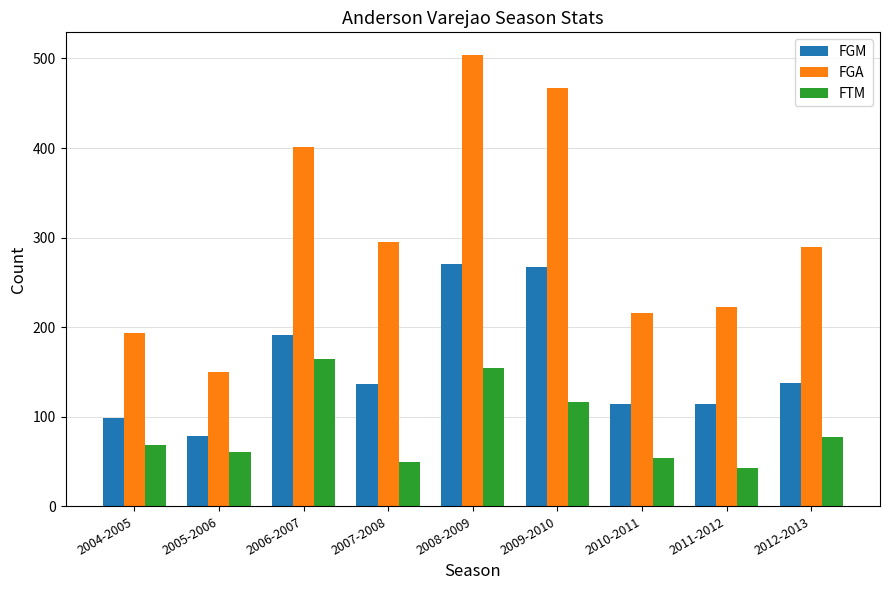

The FGM series shows 348 at 2009-2010. True or false?

False